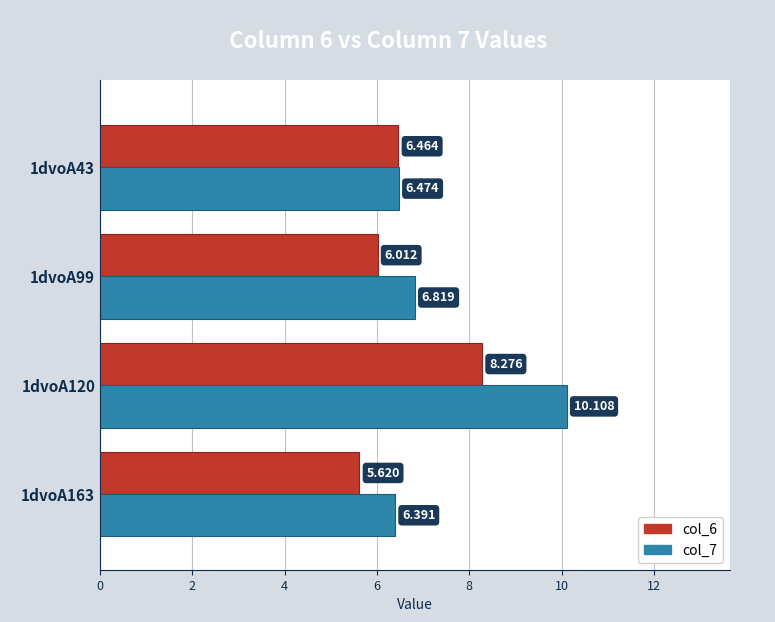

Is the value of col_6 at 1dvoA120 greater than the value of col_7 at 1dvoA163?

Yes